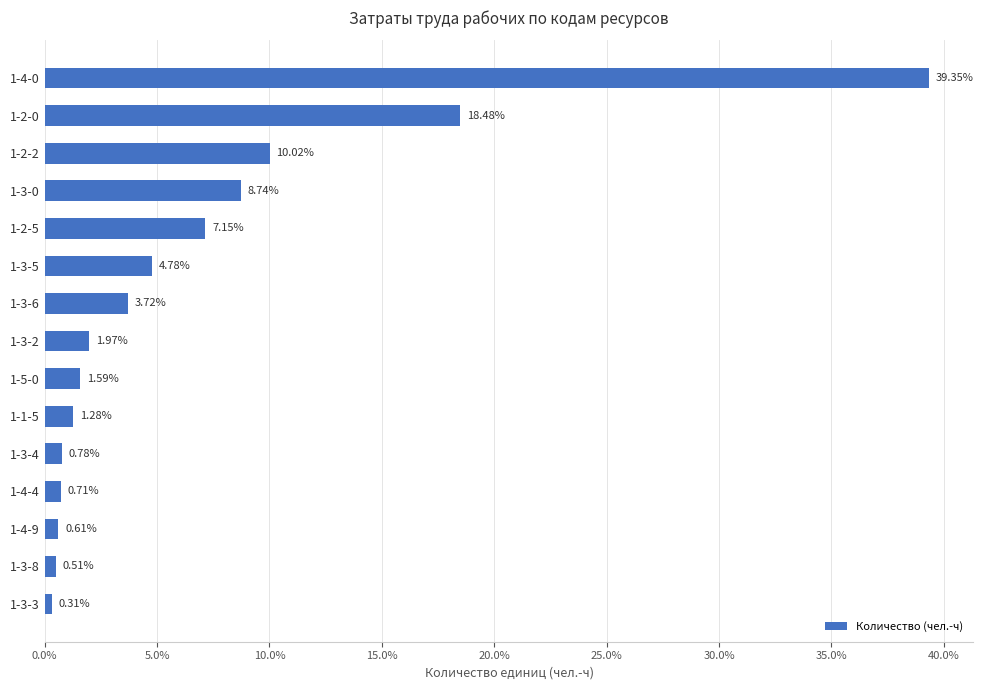

Rank the categories by value from highest to lowest.

1-4-0, 1-2-0, 1-2-2, 1-3-0, 1-2-5, 1-3-5, 1-3-6, 1-3-2, 1-5-0, 1-1-5, 1-3-4, 1-4-4, 1-4-9, 1-3-8, 1-3-3